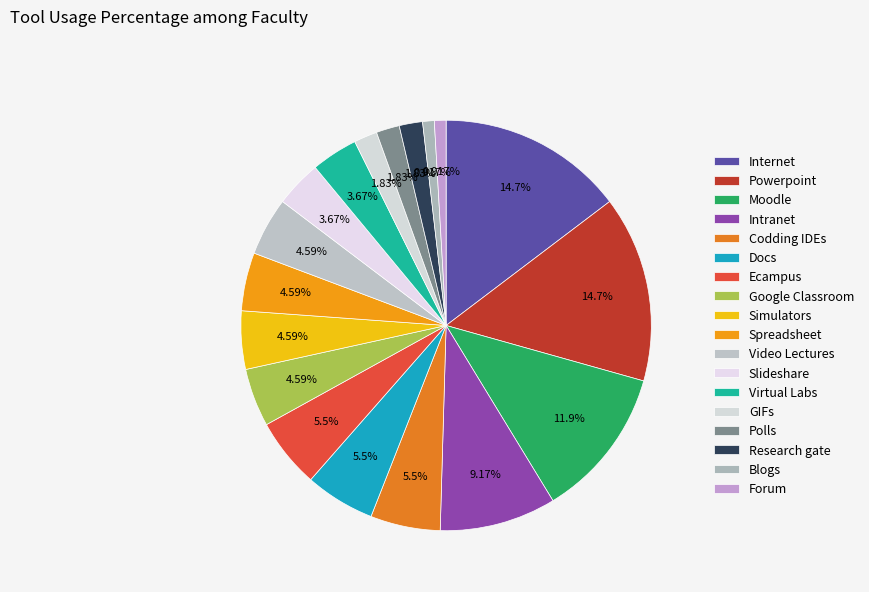

How many slices are in this pie chart?

18